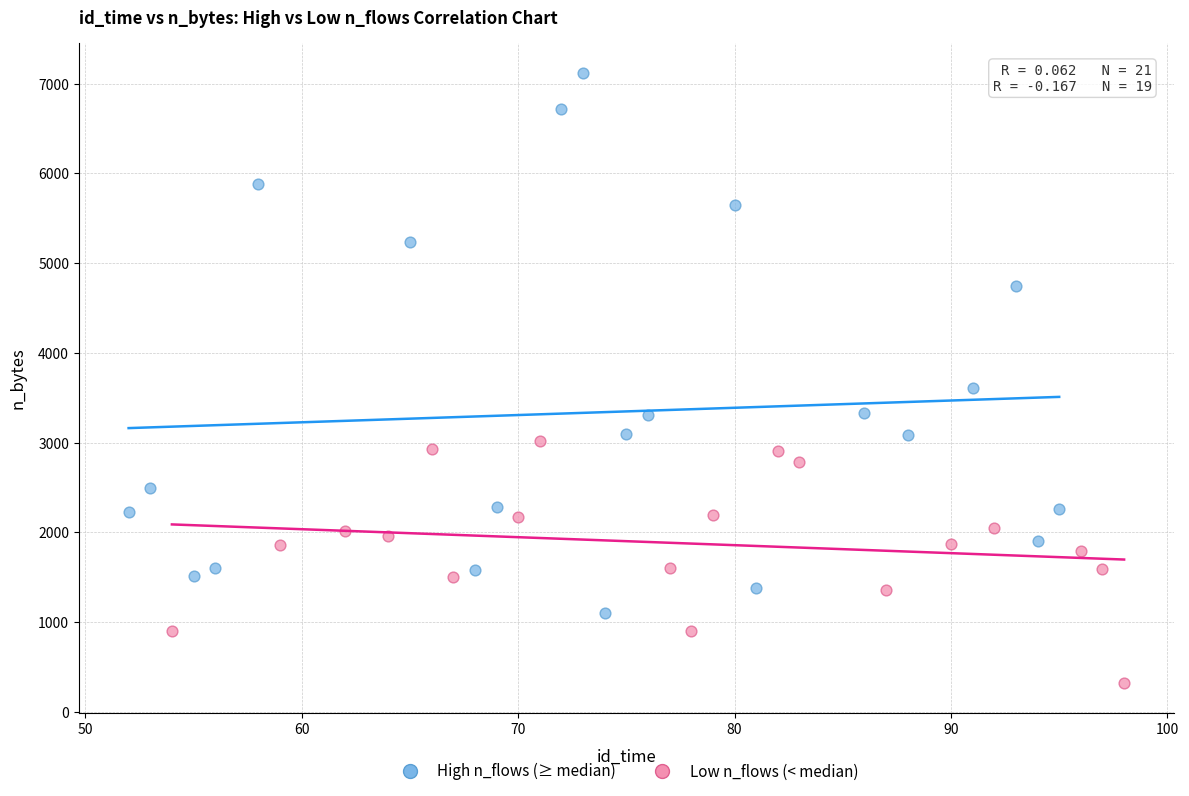

Which series reaches the maximum Y coordinate?

High n_flows (≥ median)